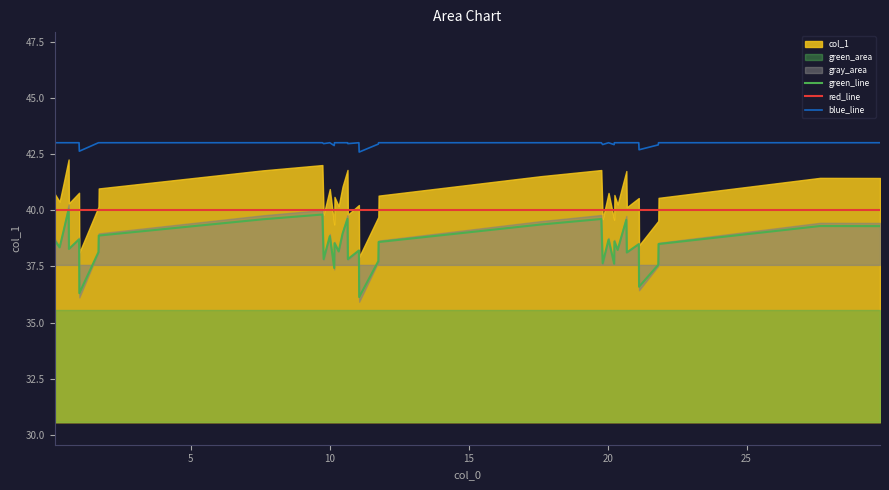

True or false: green_line and blue_line intersect in this chart.

False